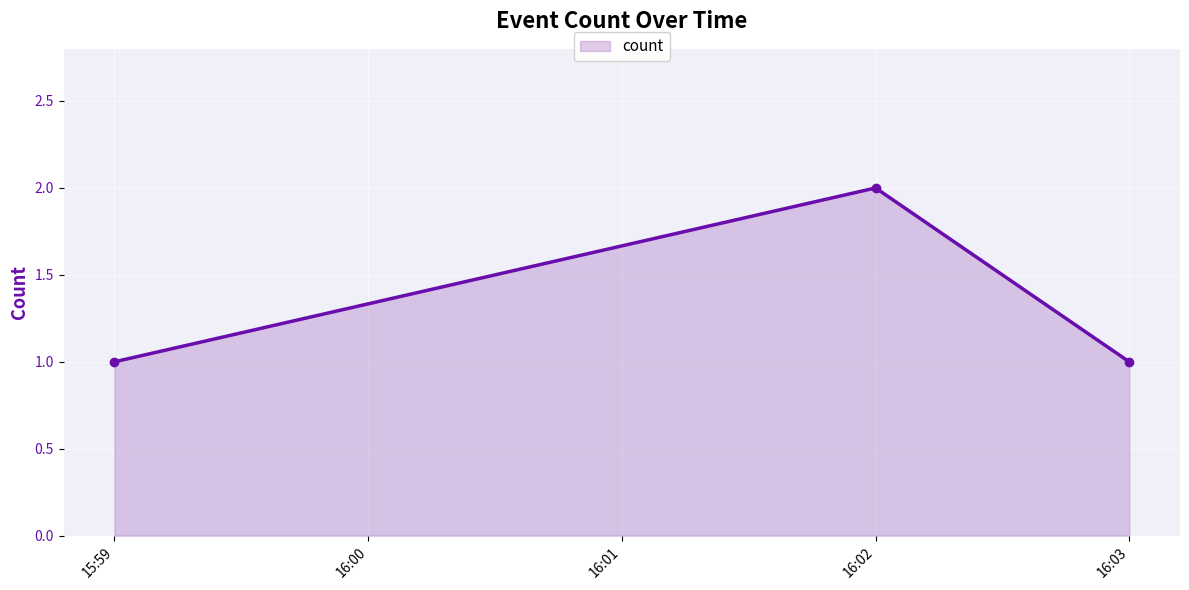

True or false: the data shows 1 at 15:59.

True